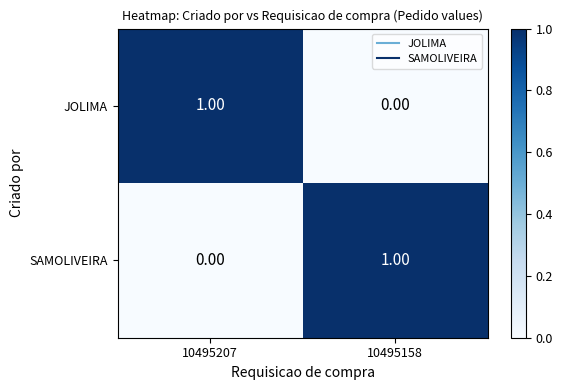

Is the value of SAMOLIVEIRA at 10495207 greater than the value of JOLIMA at 10495207?

No